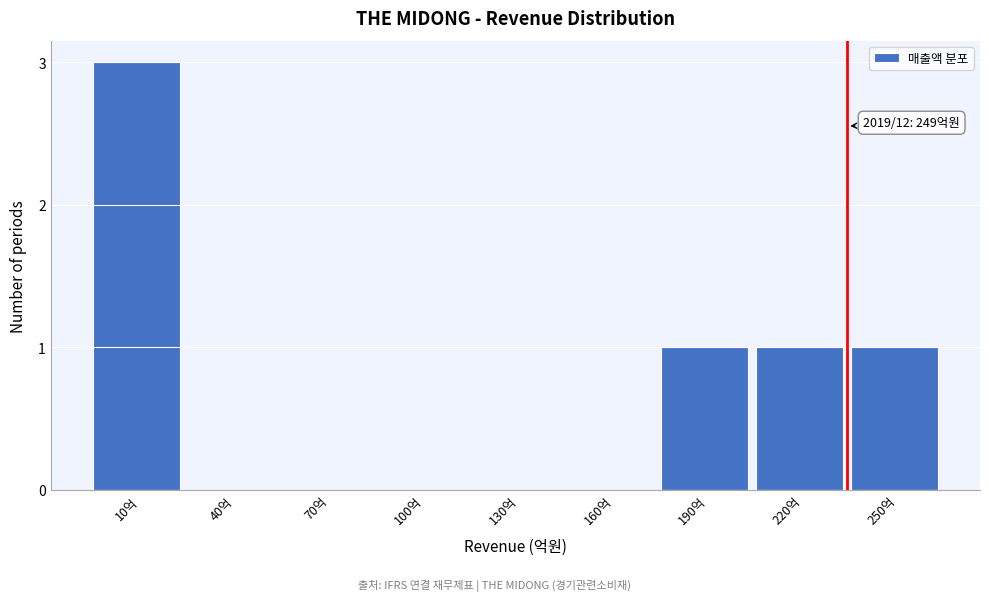

Reading right to left, extract all data points from this chart.

250억=1	220억=1	190억=1	160억=0	130억=0	100억=0	70억=0	40억=0	10억=3